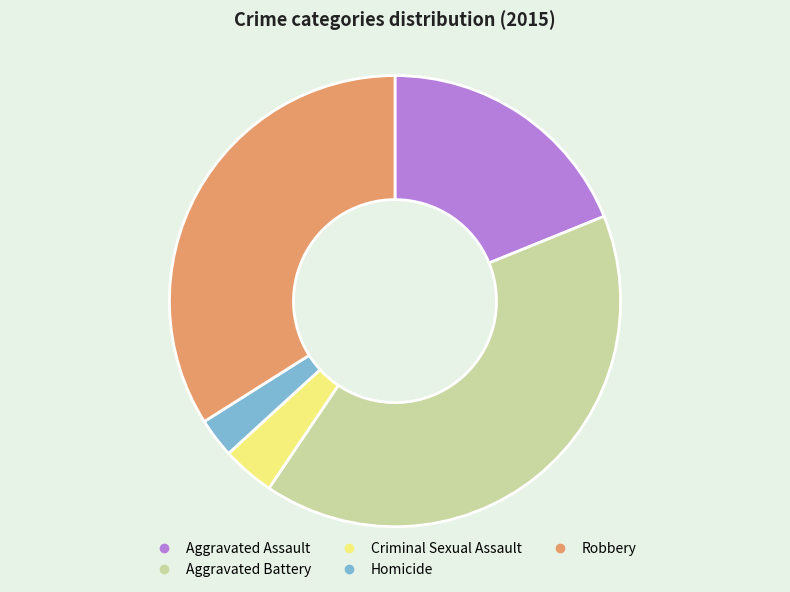

Does Robbery represent more than half of the total?

No